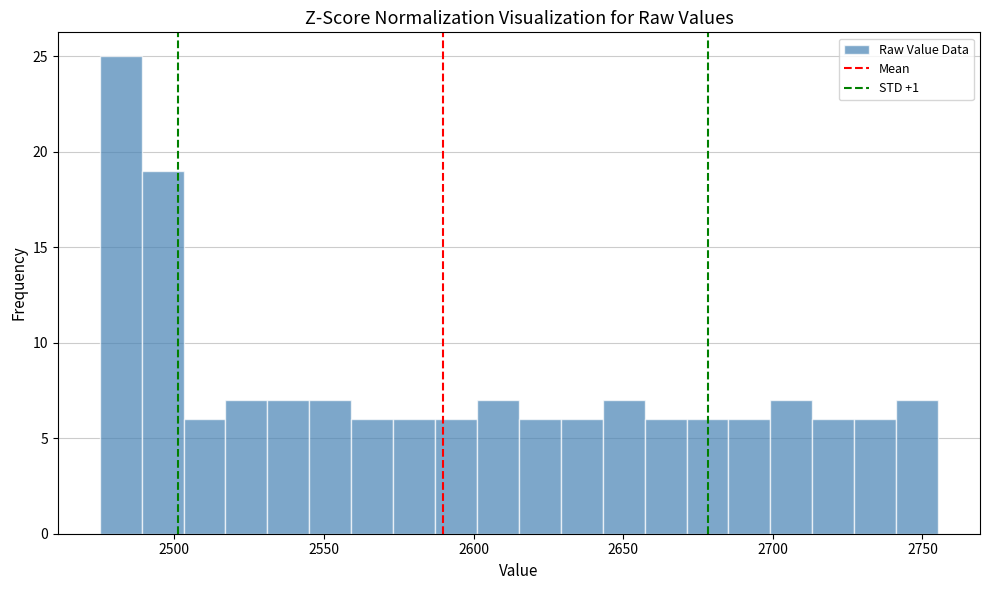

Read against the x-axis, roughly where is the centre of the tallest bar?

2480